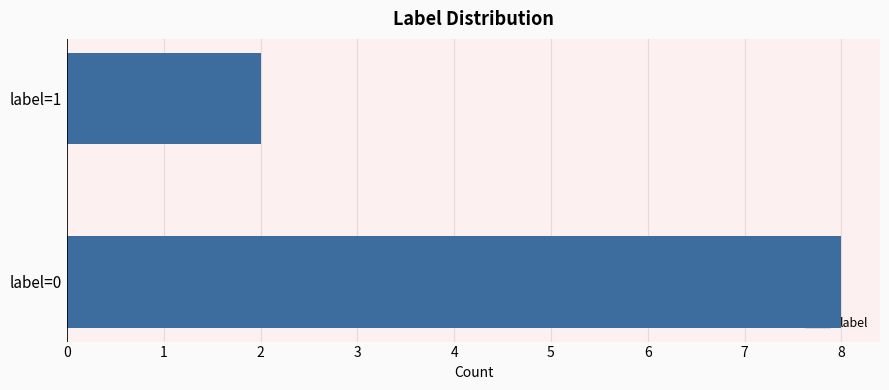

Is it true that the value at label=1 is 3?

False